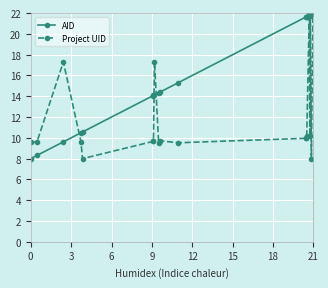

What is the value of the Project UID point at the 1st from the left?

9.6